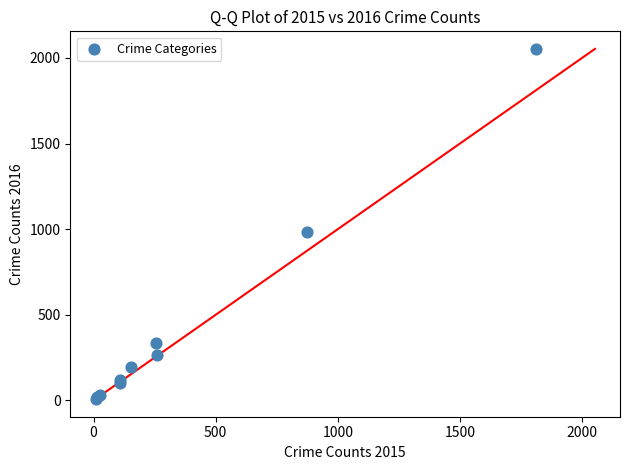

What Y value in the scatter plot is closest to 1030?

984